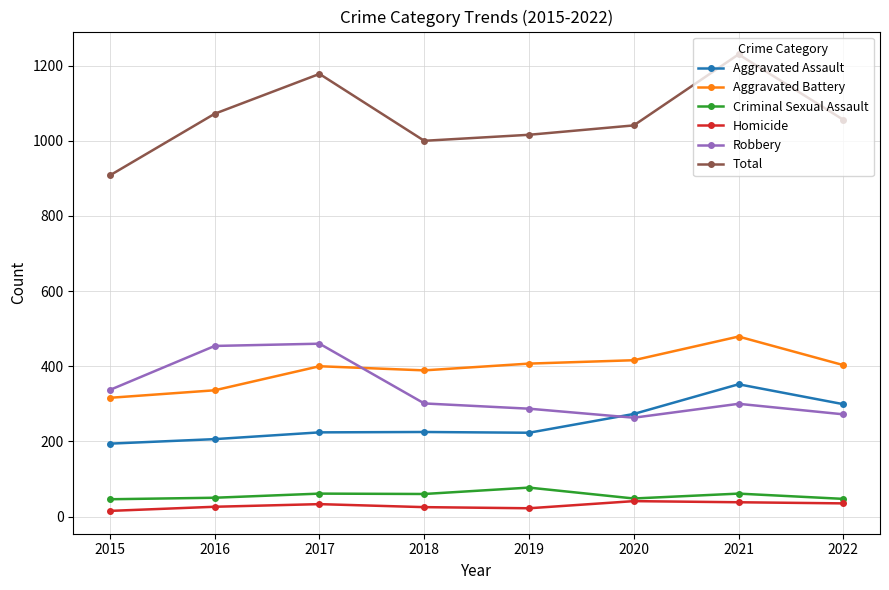

Is the value of Criminal Sexual Assault at 2018 greater than the value of Aggravated Assault at 2020?

No